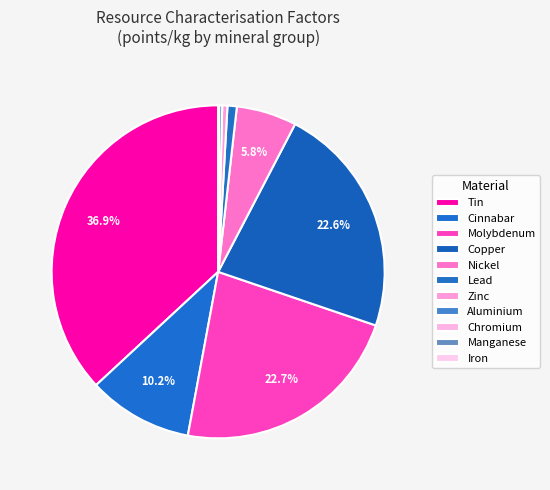

Which category has the biggest portion of the pie?

Tin